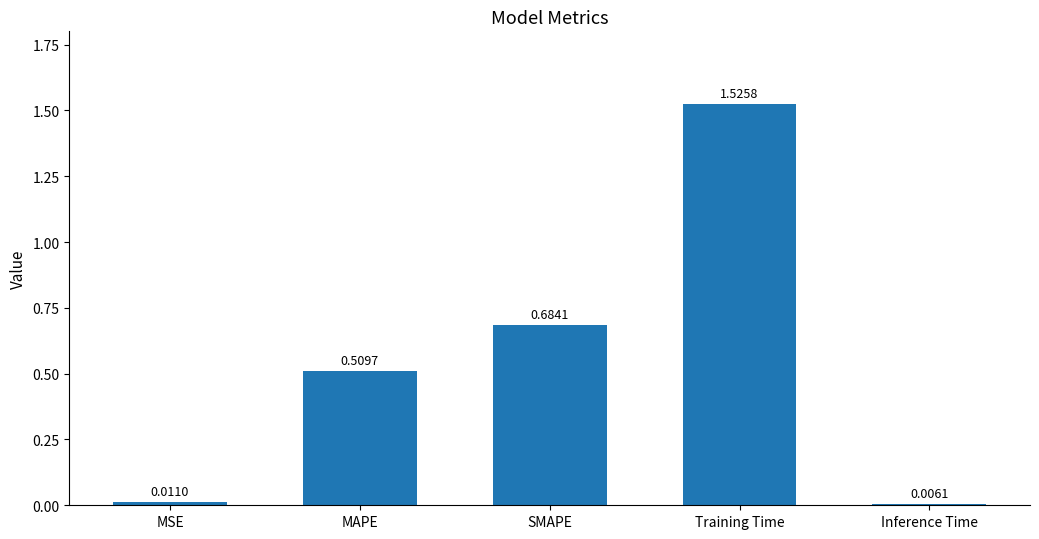

Rank the categories by value from lowest to highest.

Inference Time, MSE, MAPE, SMAPE, Training Time